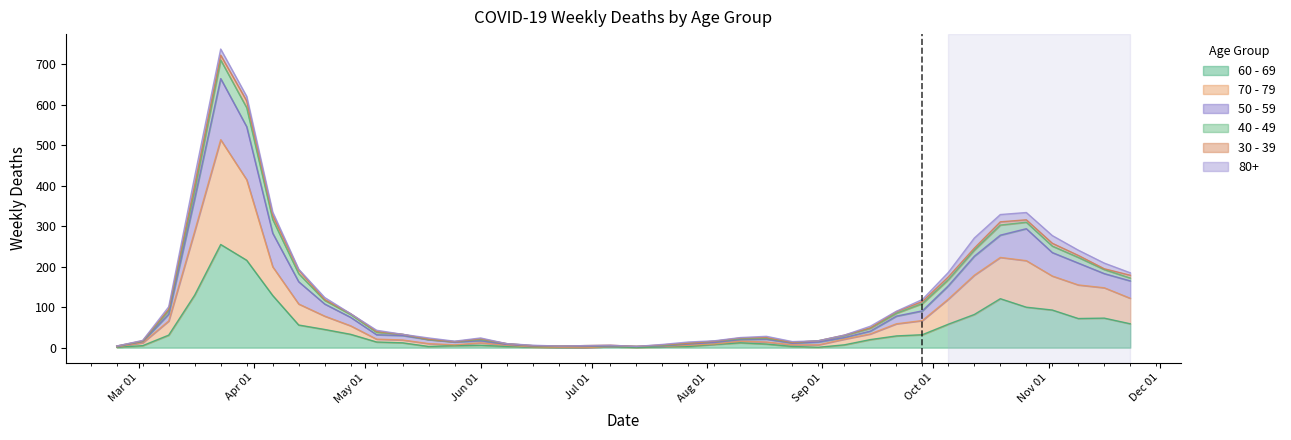

True or false: 50 - 59 and 60 - 69 intersect in this chart.

False